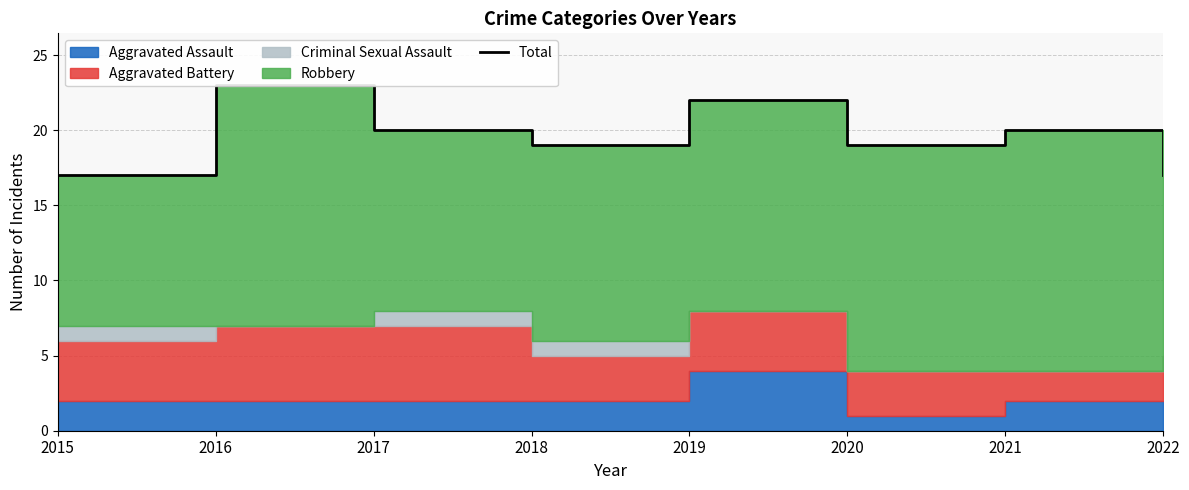

Where does the data first go above 20?

2016